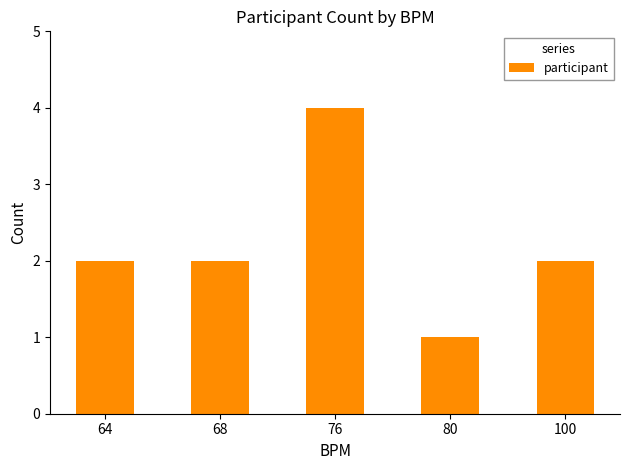

Which label corresponds to the smallest value in the chart?

80